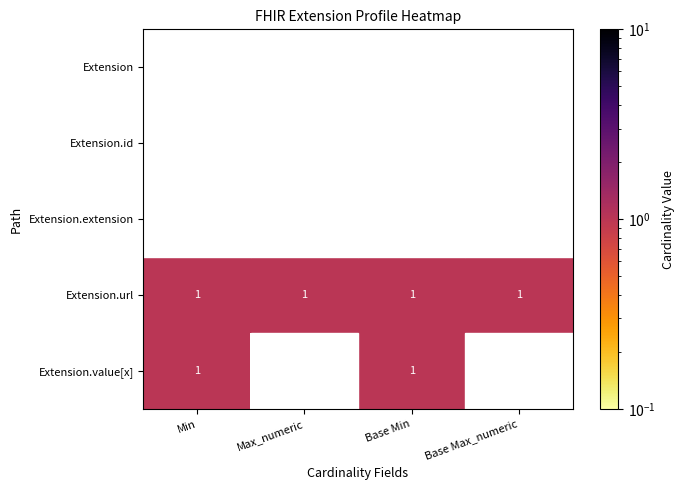

Is it true that Extension.value[x] equals 2 at Base Min?

False